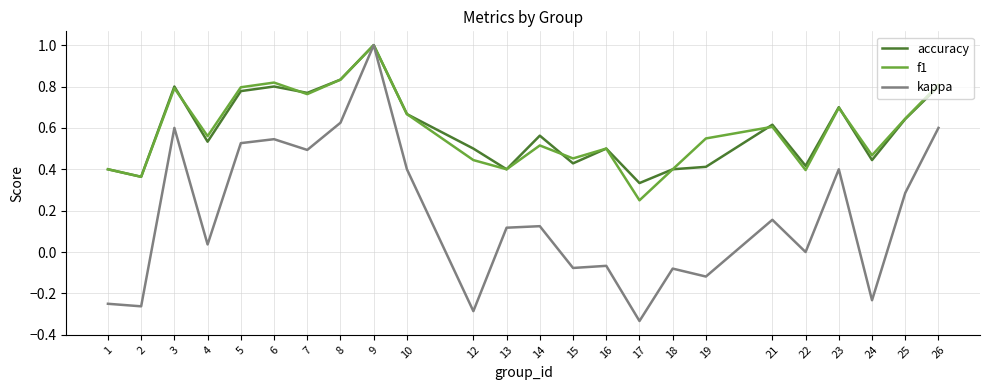

Which category has the lowest value in the kappa series?

17